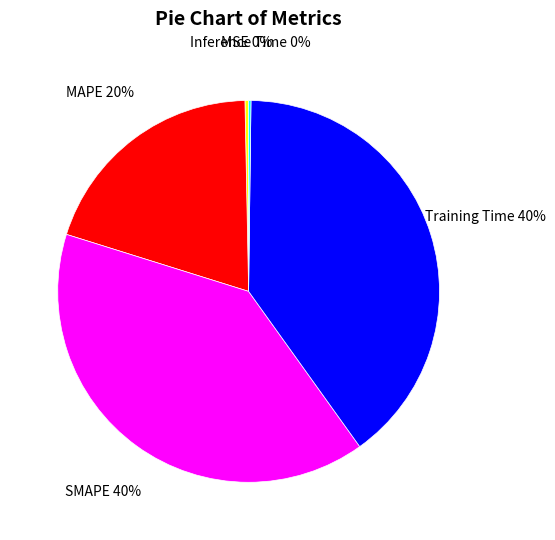

Is there a majority slice in this chart?

No